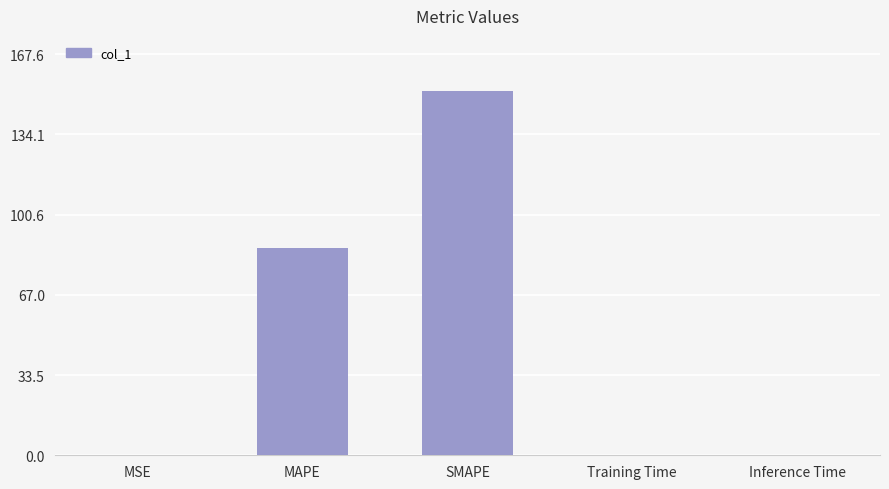

What is the sum of all values?

239.0